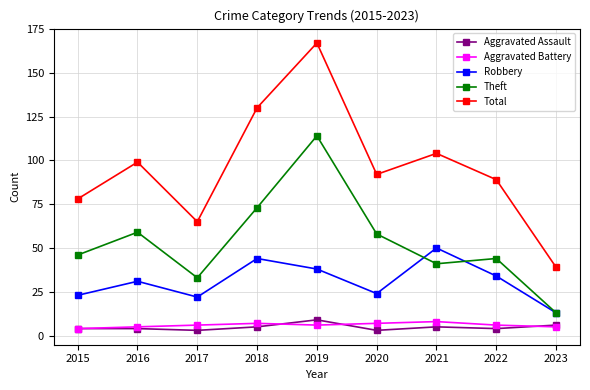

Between 2017 and 2018, which series saw the biggest shift?

Total